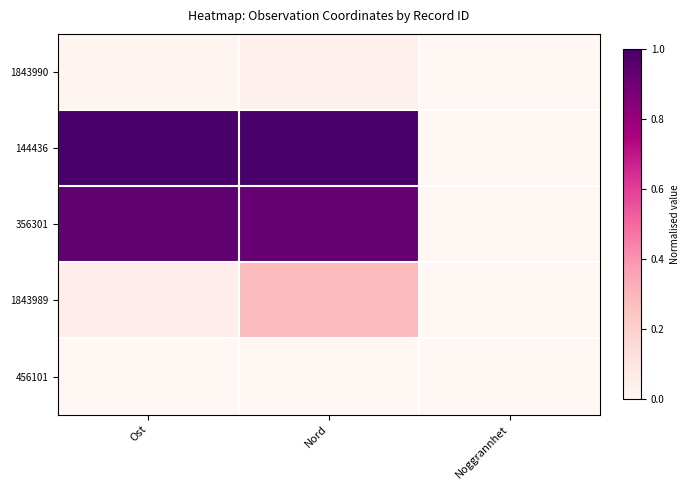

What is the spread (max minus min) of values at Nord?

1.0